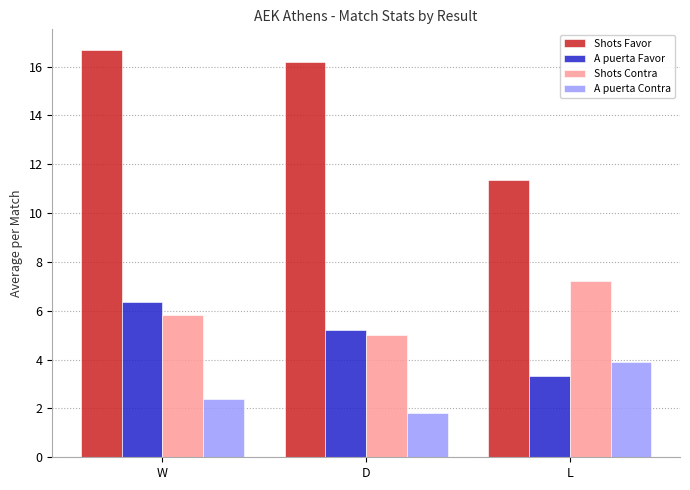

Rank the series at W from lowest to highest value.

A puerta Contra, Shots Contra, A puerta Favor, Shots Favor